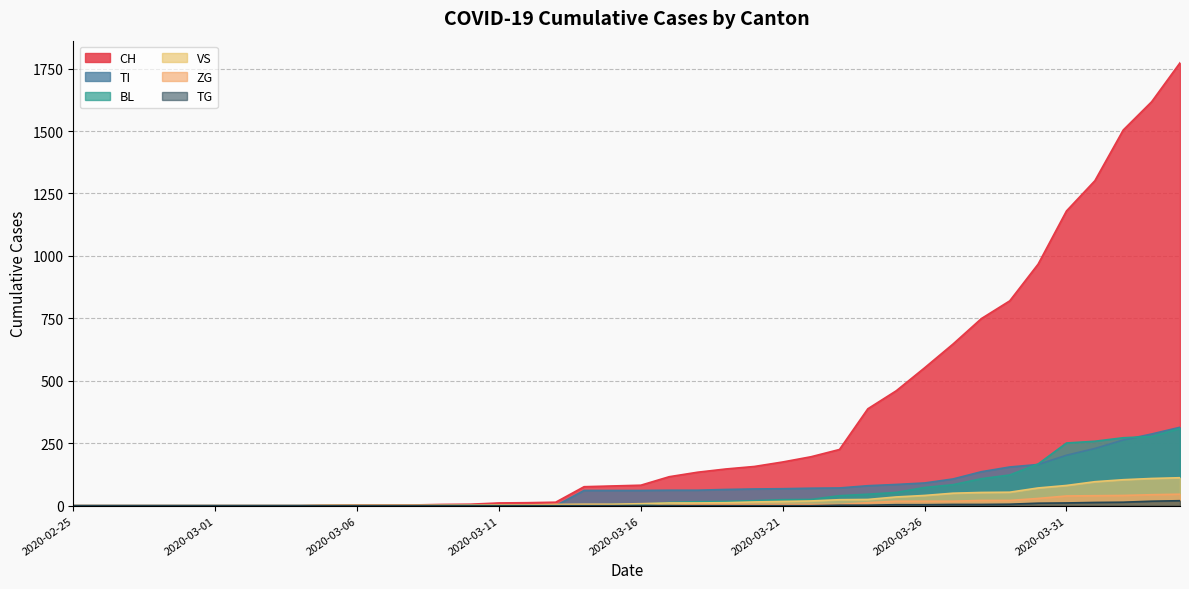

Reading left to right, extract all data points from this chart.

CH: 2020-02-25=0	2020-02-26=0	2020-02-27=0	2020-02-28=0	2020-02-29=0	2020-03-01=0	2020-03-02=0	2020-03-03=0	2020-03-04=0	2020-03-05=2	2020-03-06=3	2020-03-07=3	2020-03-08=3	2020-03-09=5	2020-03-10=6	2020-03-11=11	2020-03-12=12	2020-03-13=14	2020-03-14=76	2020-03-15=79	2020-03-16=82	2020-03-17=116	2020-03-18=134	2020-03-19=147	2020-03-20=157	2020-03-21=175	2020-03-22=196	2020-03-23=225	2020-03-24=388	2020-03-25=460	2020-03-26=552	2020-03-27=647	2020-03-28=749	2020-03-29=820	2020-03-30=967	2020-03-31=1180	2020-04-01=1301	2020-04-02=1504	2020-04-03=1617	2020-04-04=1773
TI: 2020-02-25=0	2020-02-26=0	2020-02-27=0	2020-02-28=0	2020-02-29=0	2020-03-01=0	2020-03-02=0	2020-03-03=0	2020-03-04=0	2020-03-05=0	2020-03-06=0	2020-03-07=0	2020-03-08=0	2020-03-09=0	2020-03-10=0	2020-03-11=0	2020-03-12=0	2020-03-13=0	2020-03-14=61	2020-03-15=61	2020-03-16=61	2020-03-17=62	2020-03-18=62	2020-03-19=65	2020-03-20=67	2020-03-21=68	2020-03-22=70	2020-03-23=71	2020-03-24=80	2020-03-25=85	2020-03-26=91	2020-03-27=107	2020-03-28=136	2020-03-29=155	2020-03-30=165	2020-03-31=202	2020-04-01=229	2020-04-02=263	2020-04-03=287	2020-04-04=314
BL: 2020-02-25=0	2020-02-26=0	2020-02-27=0	2020-02-28=0	2020-02-29=0	2020-03-01=0	2020-03-02=0	2020-03-03=0	2020-03-04=0	2020-03-05=0	2020-03-06=0	2020-03-07=0	2020-03-08=0	2020-03-09=1	2020-03-10=2	2020-03-11=2	2020-03-12=2	2020-03-13=0	2020-03-14=0	2020-03-15=5	2020-03-16=5	2020-03-17=13	2020-03-18=16	2020-03-19=17	2020-03-20=20	2020-03-21=24	2020-03-22=25	2020-03-23=40	2020-03-24=46	2020-03-25=53	2020-03-26=73	2020-03-27=84	2020-03-28=108	2020-03-29=123	2020-03-30=167	2020-03-31=251	2020-04-01=258	2020-04-02=272	2020-04-03=277	2020-04-04=309
VS: 2020-02-25=0	2020-02-26=0	2020-02-27=0	2020-02-28=0	2020-02-29=0	2020-03-01=0	2020-03-02=0	2020-03-03=0	2020-03-04=0	2020-03-05=2	2020-03-06=2	2020-03-07=2	2020-03-08=2	2020-03-09=2	2020-03-10=2	2020-03-11=3	2020-03-12=3	2020-03-13=5	2020-03-14=6	2020-03-15=6	2020-03-16=8	2020-03-17=11	2020-03-18=11	2020-03-19=12	2020-03-20=15	2020-03-21=17	2020-03-22=19	2020-03-23=24	2020-03-24=25	2020-03-25=35	2020-03-26=41	2020-03-27=50	2020-03-28=53	2020-03-29=54	2020-03-30=71	2020-03-31=81	2020-04-01=96	2020-04-02=104	2020-04-03=109	2020-04-04=112
TG: 2020-02-25=0	2020-02-26=0	2020-02-27=0	2020-02-28=0	2020-02-29=0	2020-03-01=0	2020-03-02=0	2020-03-03=0	2020-03-04=0	2020-03-05=0	2020-03-06=0	2020-03-07=0	2020-03-08=0	2020-03-09=0	2020-03-10=0	2020-03-11=0	2020-03-12=0	2020-03-13=0	2020-03-14=0	2020-03-15=0	2020-03-16=0	2020-03-17=0	2020-03-18=0	2020-03-19=0	2020-03-20=0	2020-03-21=0	2020-03-22=0	2020-03-23=2	2020-03-24=2	2020-03-25=4	2020-03-26=4	2020-03-27=5	2020-03-28=5	2020-03-29=6	2020-03-30=10	2020-03-31=11	2020-04-01=13	2020-04-02=14	2020-04-03=18	2020-04-04=20
ZG: 2020-02-25=0	2020-02-26=0	2020-02-27=0	2020-02-28=0	2020-02-29=0	2020-03-01=0	2020-03-02=0	2020-03-03=0	2020-03-04=0	2020-03-05=0	2020-03-06=0	2020-03-07=0	2020-03-08=0	2020-03-09=0	2020-03-10=0	2020-03-11=0	2020-03-12=0	2020-03-13=0	2020-03-14=0	2020-03-15=0	2020-03-16=0	2020-03-17=1	2020-03-18=5	2020-03-19=5	2020-03-20=5	2020-03-21=5	2020-03-22=5	2020-03-23=5	2020-03-24=12	2020-03-25=18	2020-03-26=18	2020-03-27=18	2020-03-28=21	2020-03-29=21	2020-03-30=29	2020-03-31=39	2020-04-01=40	2020-04-02=41	2020-04-03=44	2020-04-04=46